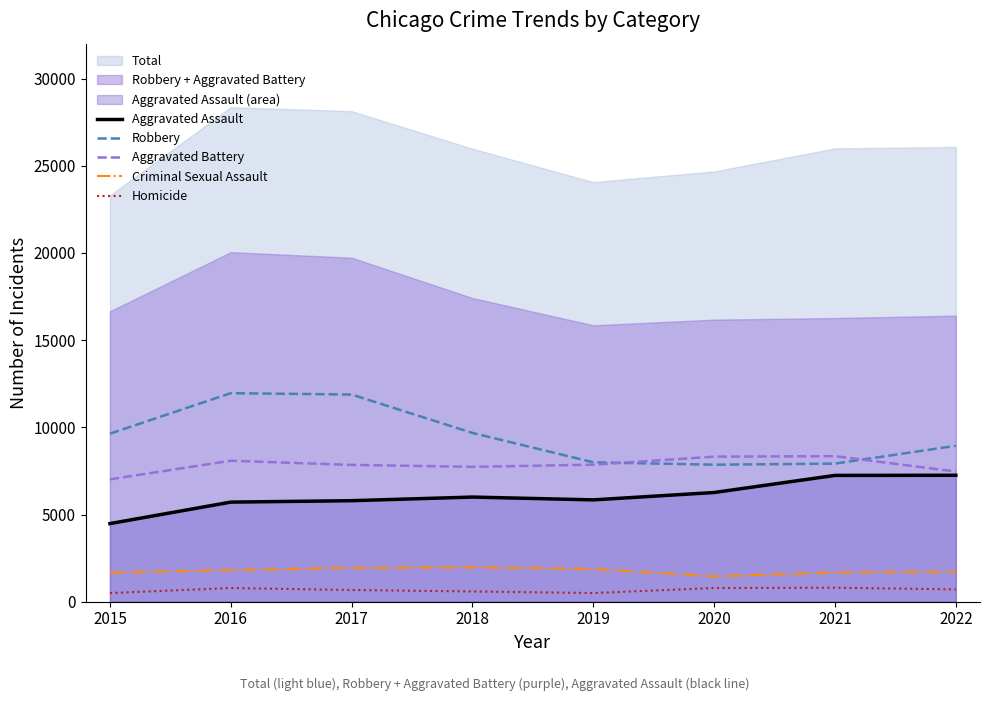

True or false: Homicide and Aggravated Assault cross at least once.

False